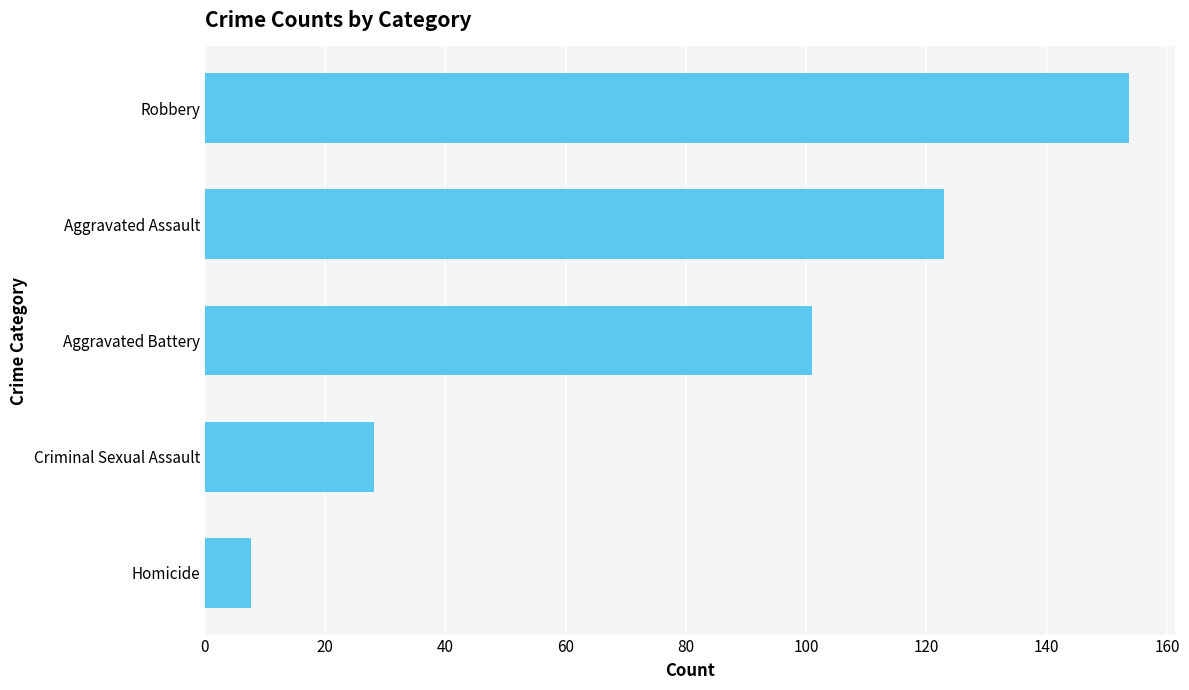

Is it true that the value at Aggravated Assault is 122.9?

True